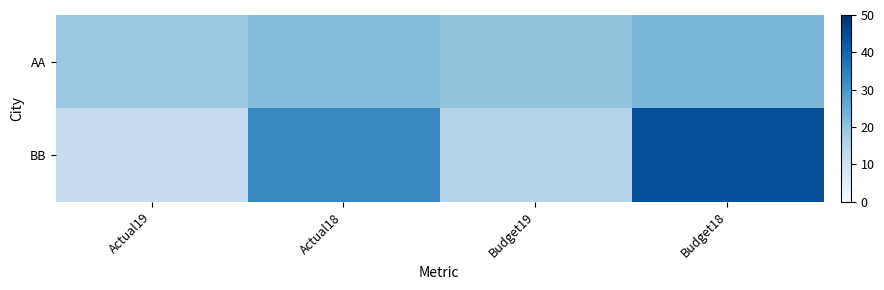

Reading left to right, what are all the values shown in this chart?

AA: Actual19=19	Actual18=22	Budget19=20	Budget18=23
BB: Actual19=12	Actual18=33	Budget19=15	Budget18=44